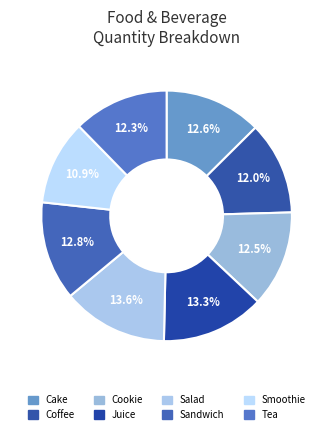

To the nearest percent, what percentage of the pie is Sandwich?

13%